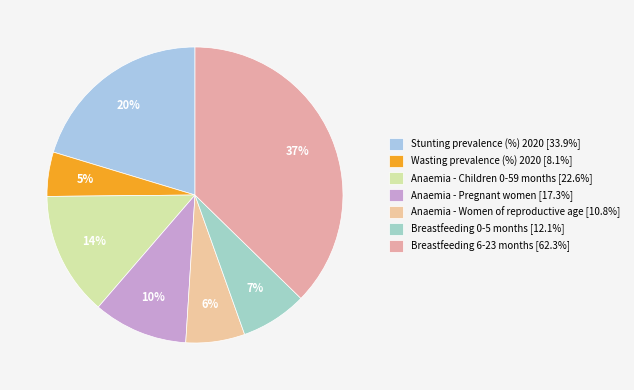

Between Anaemia - Pregnant women and Breastfeeding 0-5 months, which is larger?

Anaemia - Pregnant women